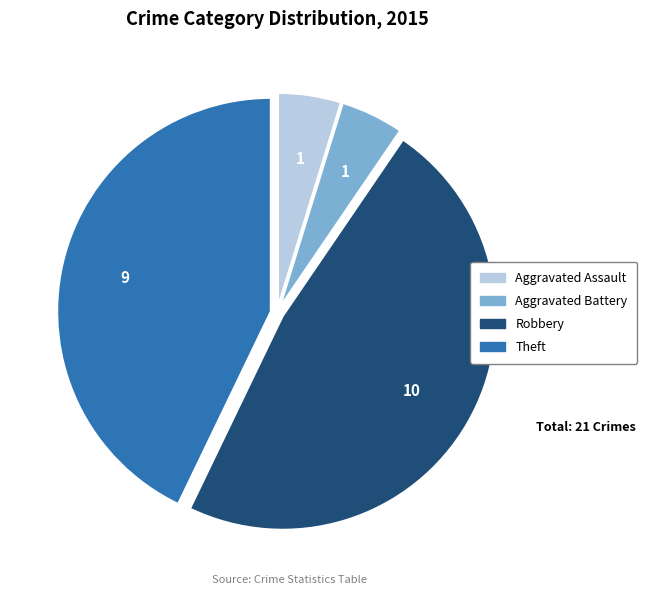

Does any single category account for the majority?

No